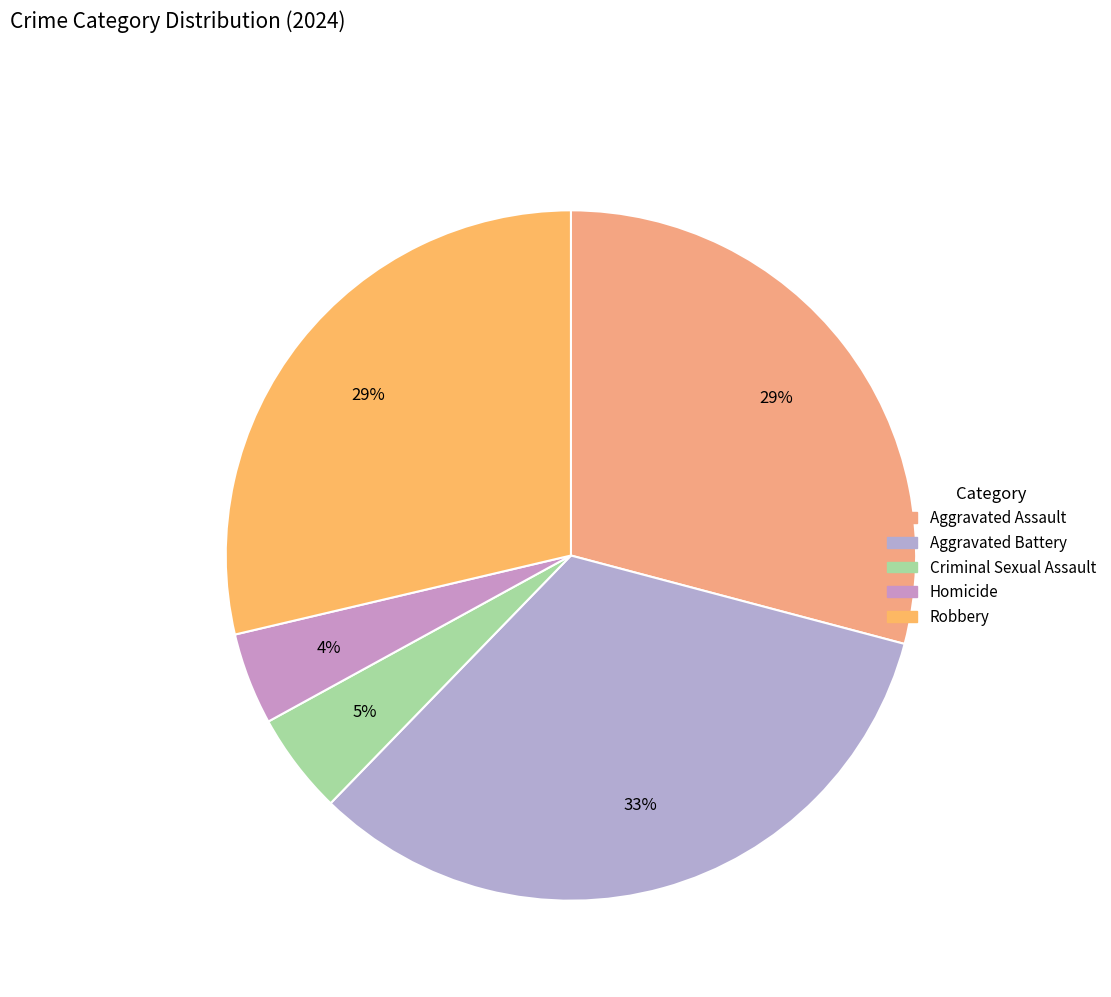

What percentage is the Homicide slice, to the nearest percent?

4%